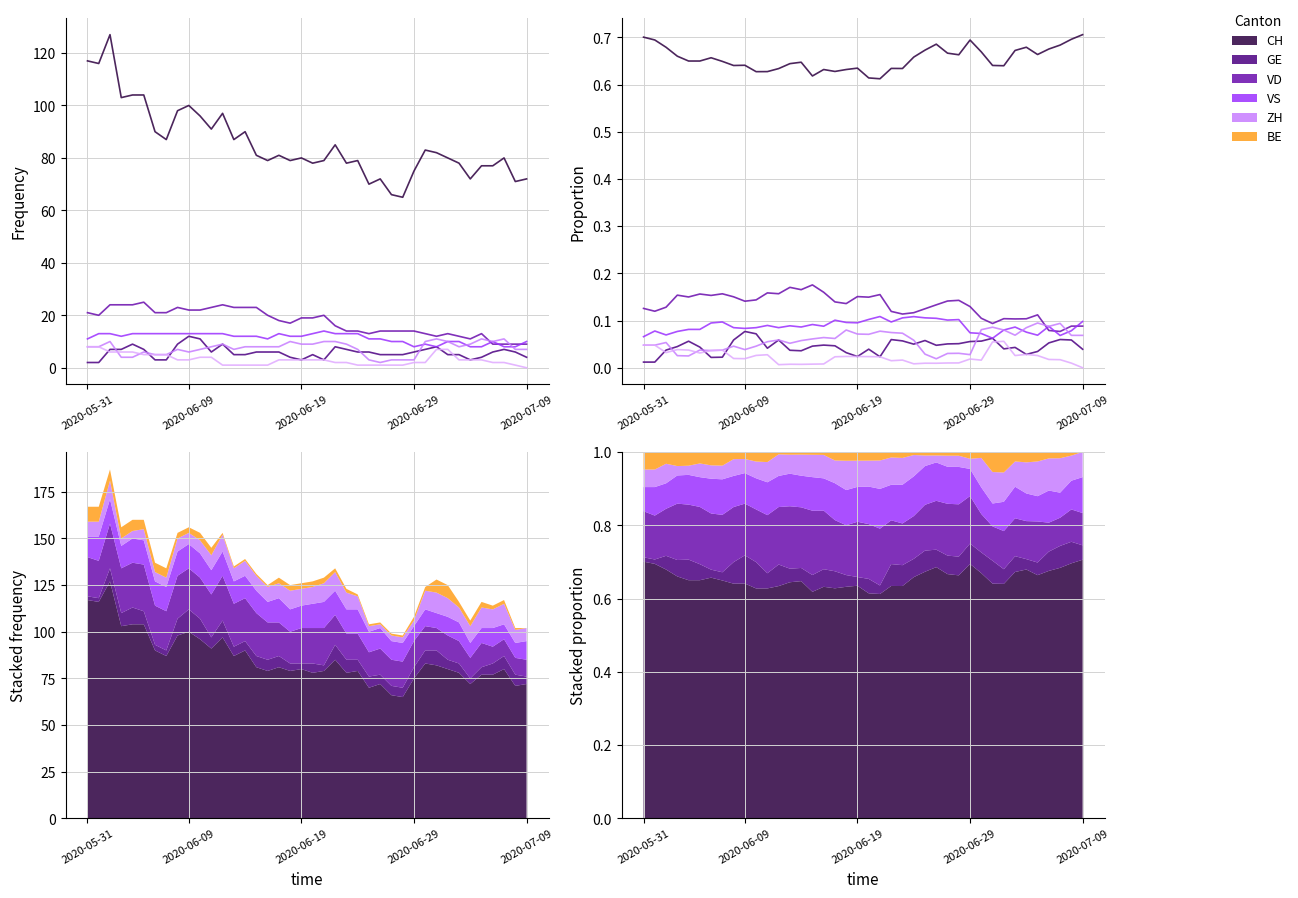

How many interior local peaks does the VS series have?

11